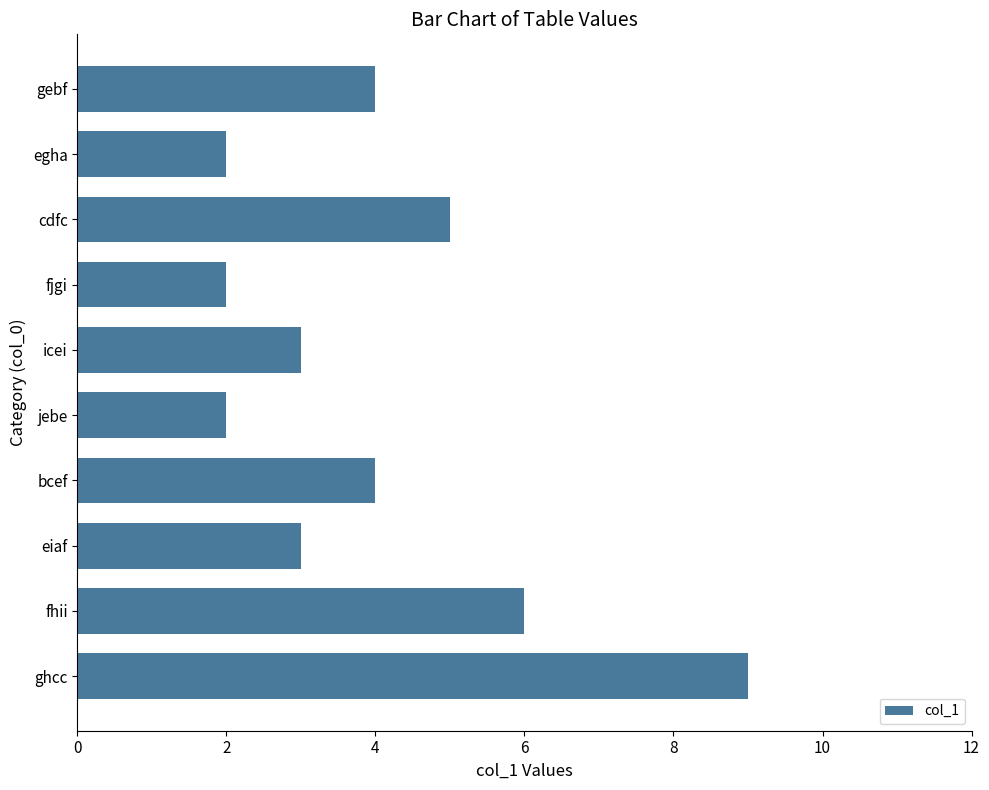

Is it true that the value at cdfc is 5?

True